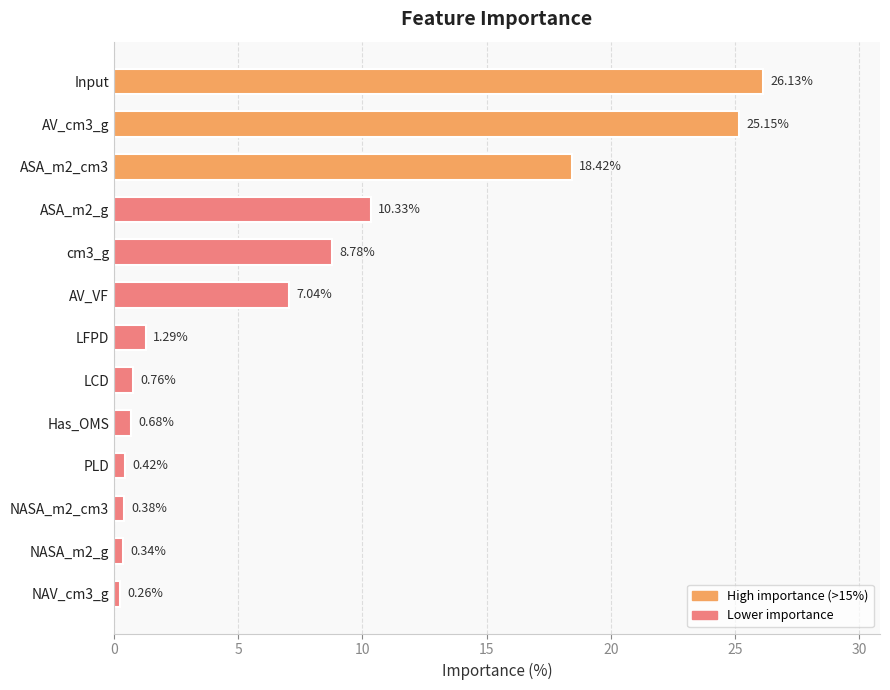

Rank the categories by value from lowest to highest.

NAV_cm3_g, NASA_m2_g, NASA_m2_cm3, PLD, Has_OMS, LCD, LFPD, AV_VF, cm3_g, ASA_m2_g, ASA_m2_cm3, AV_cm3_g, Input